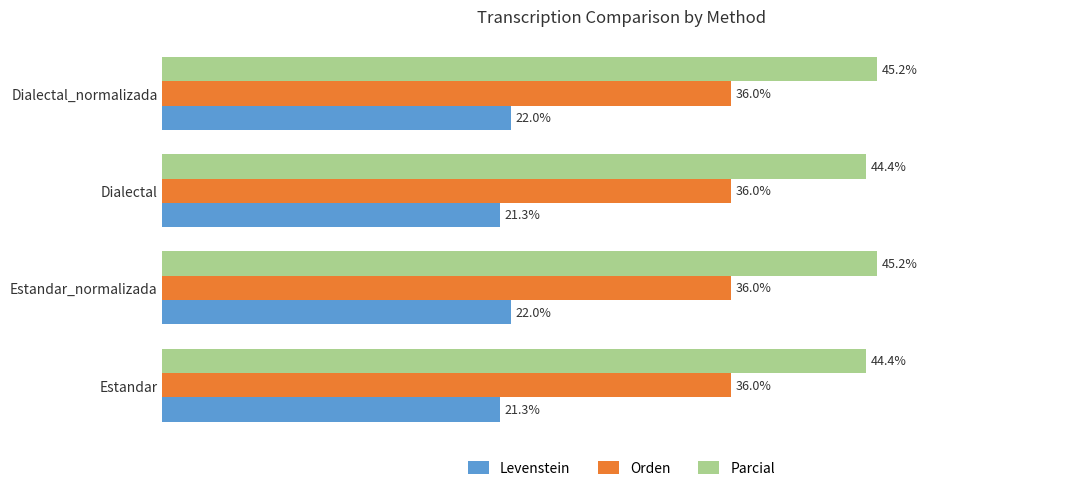

Is the value of Levenstein at Estandar greater than the value of Orden at Dialectal_normalizada?

No